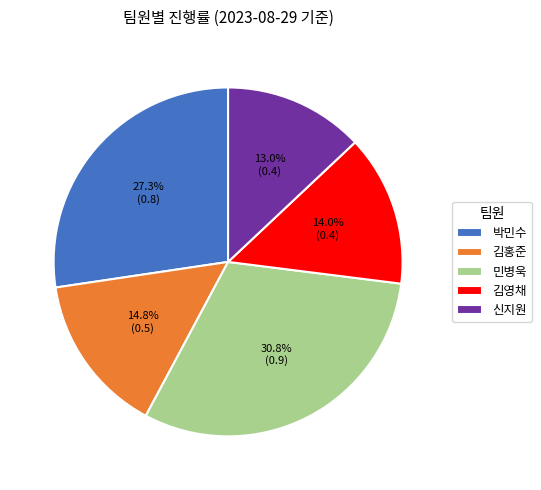

Do 민병욱 and 김영채 together represent more than half of the pie?

No